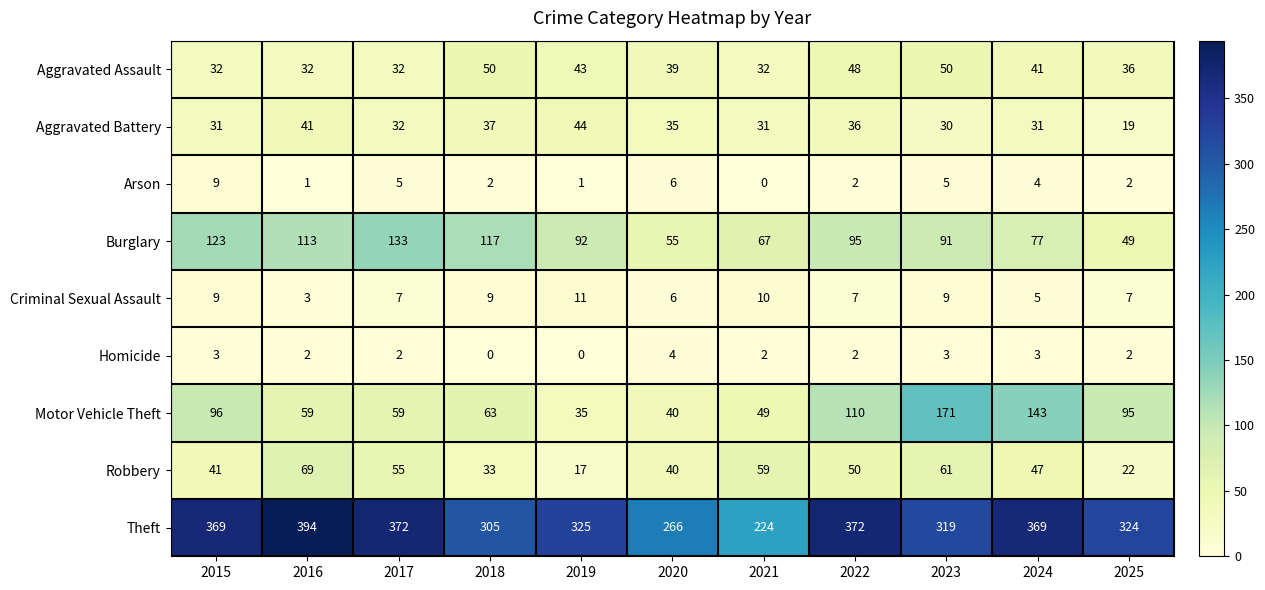

What is the sum of the Aggravated Battery values at 2021 and 2019?

75